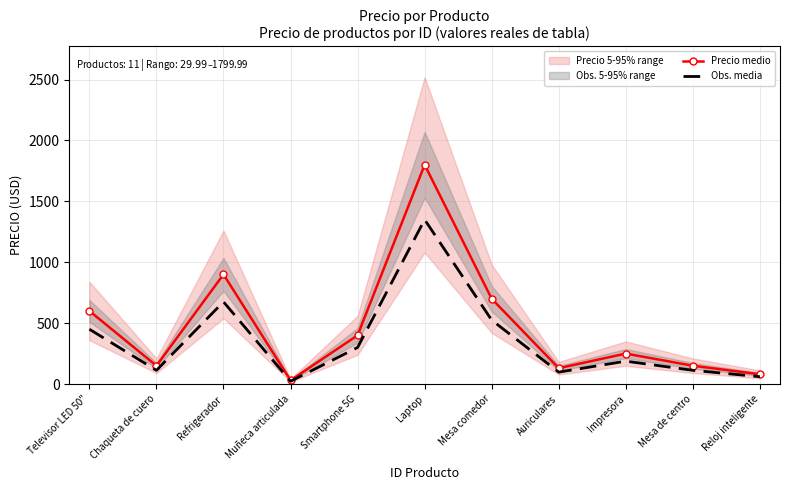

True or false: Precio medio has a value of 30.0 at Muñeca articulada.

True